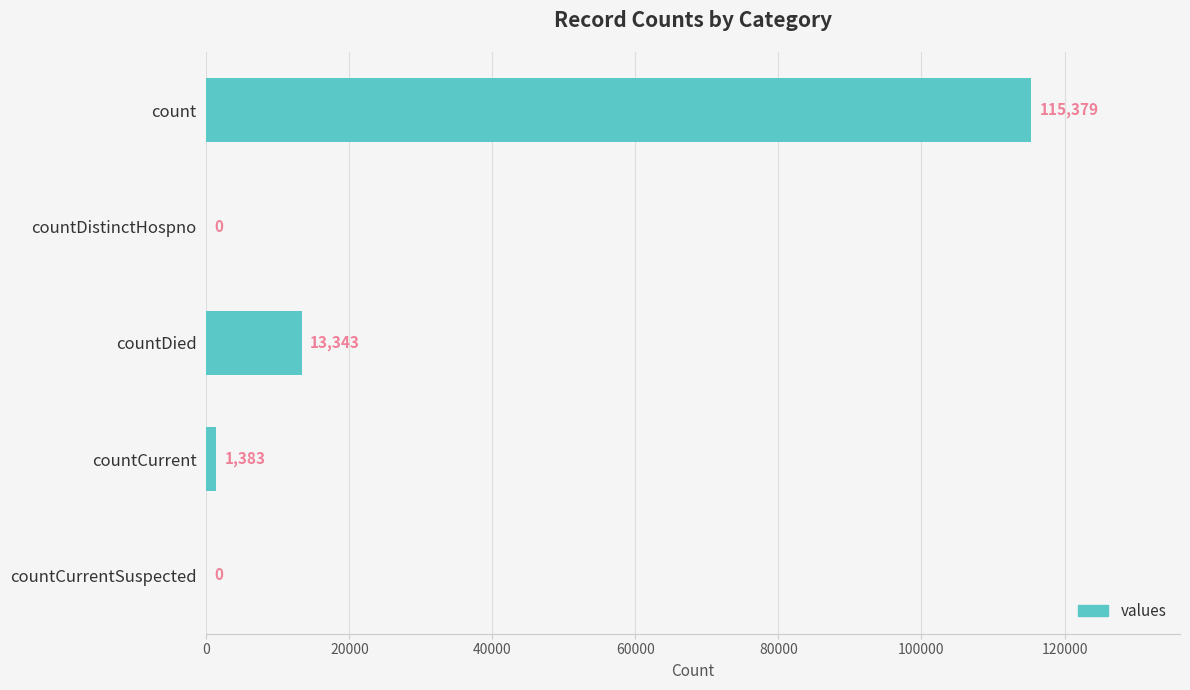

Between count and countDied, which is larger?

count